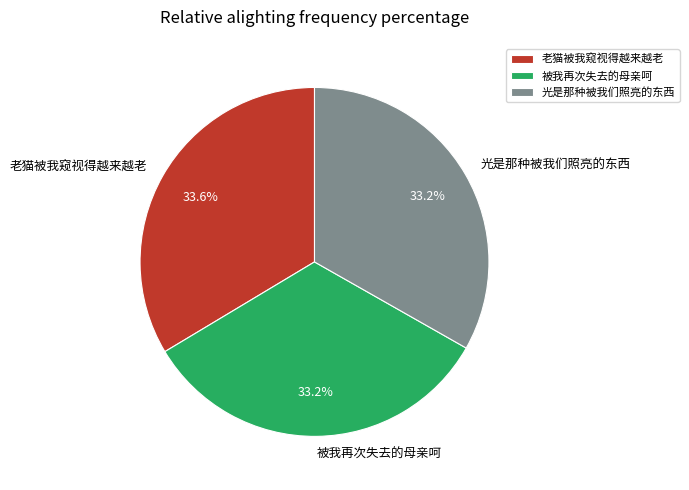

What percentage is the 被我再次失去的母亲呵 slice, to the nearest percent?

33%